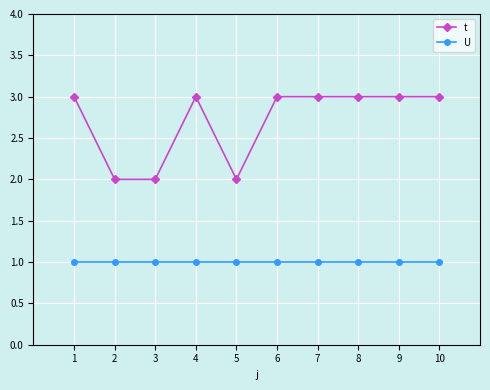

Reading left to right, extract all data points from this chart.

t: 1=3	2=2	3=2	4=3	5=2	6=3	7=3	8=3	9=3	10=3
U: 1=1	2=1	3=1	4=1	5=1	6=1	7=1	8=1	9=1	10=1